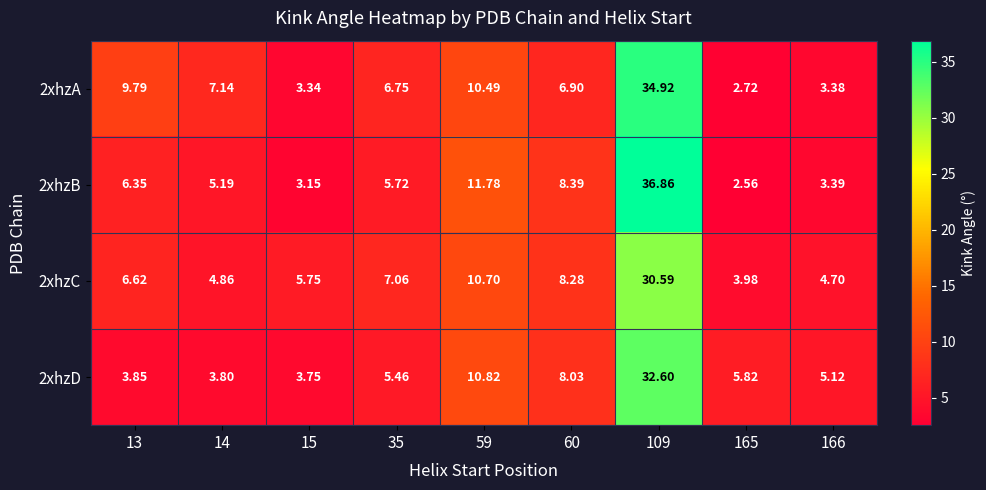

Is the value of 2xhzD at 109 greater than the value of 2xhzB at 165?

Yes